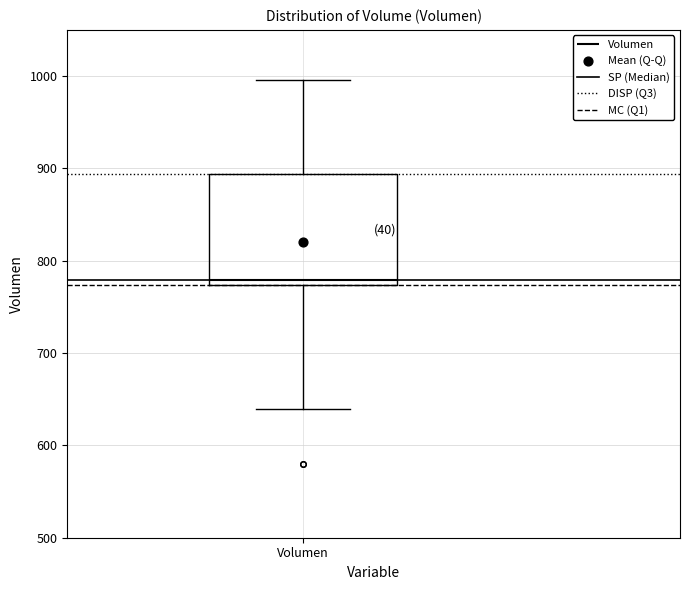

Transcribe this box plot: give where the median line is, the range the box spans, and where the two whiskers end, as read against the y-axis. The values are not printed on the chart, so give them approximately, as read against the axis.

median 780, box 770 to 890, whiskers 640 to 1000